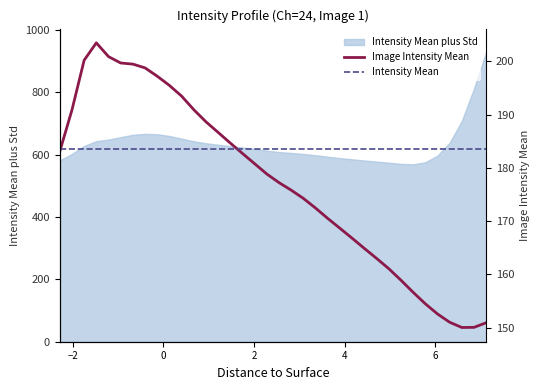

At which category is the sum across all series the highest?

2